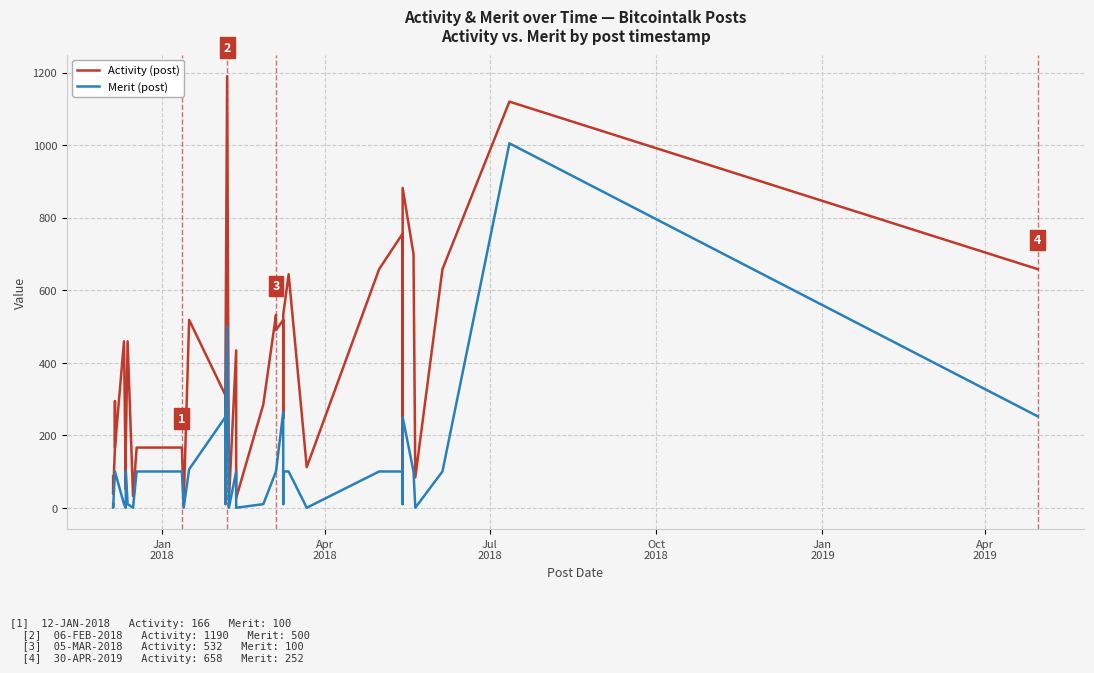

Which series has the largest total across all categories?

Activity (post)